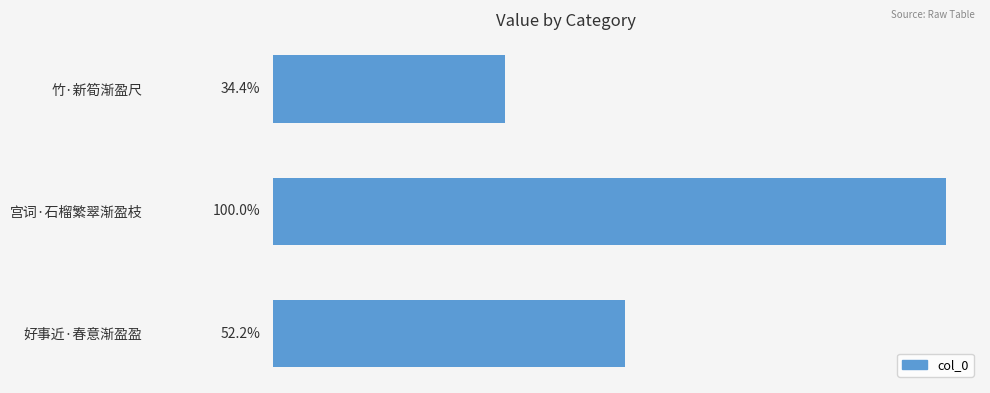

Are the bars horizontal?

Yes